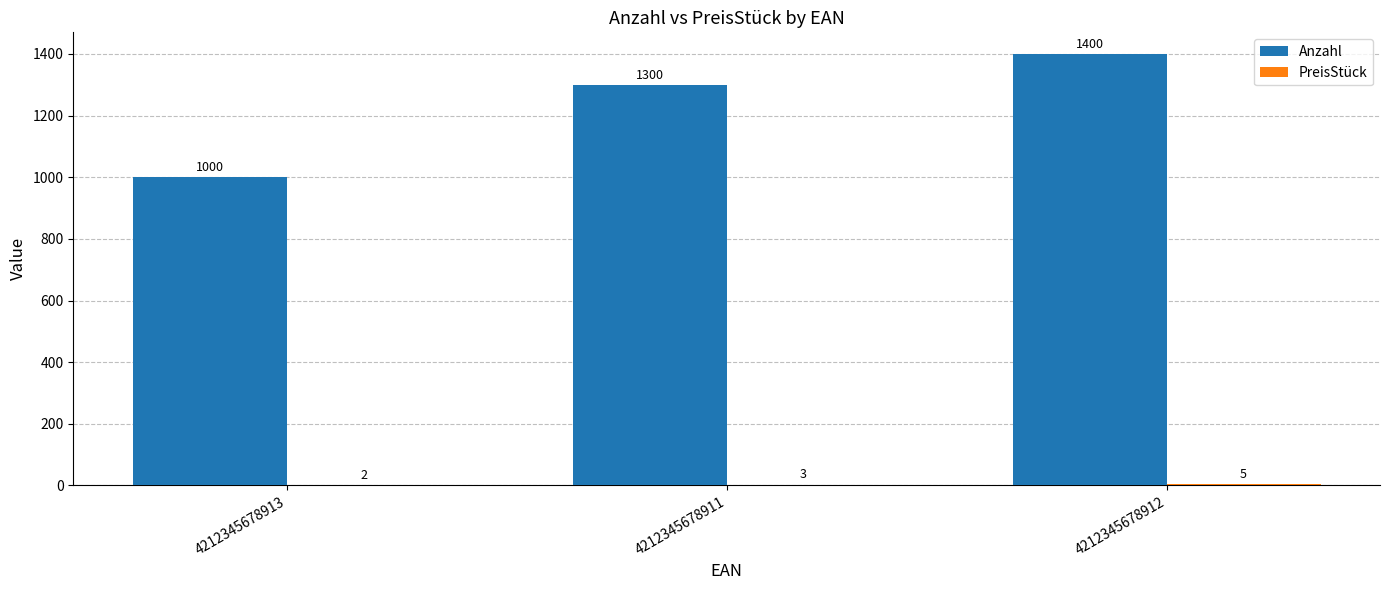

True or false: Anzahl has a value of 613 at 4212345678913.

False